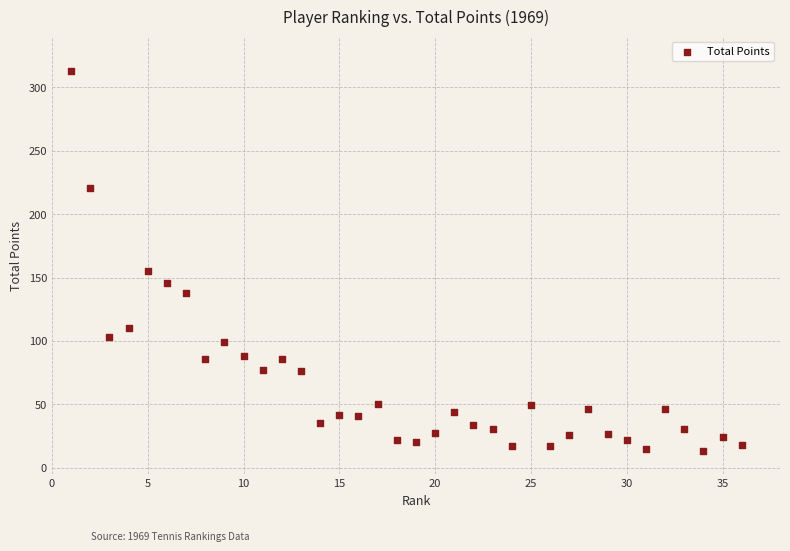

What is the range of X values (max minus min)?

35.0